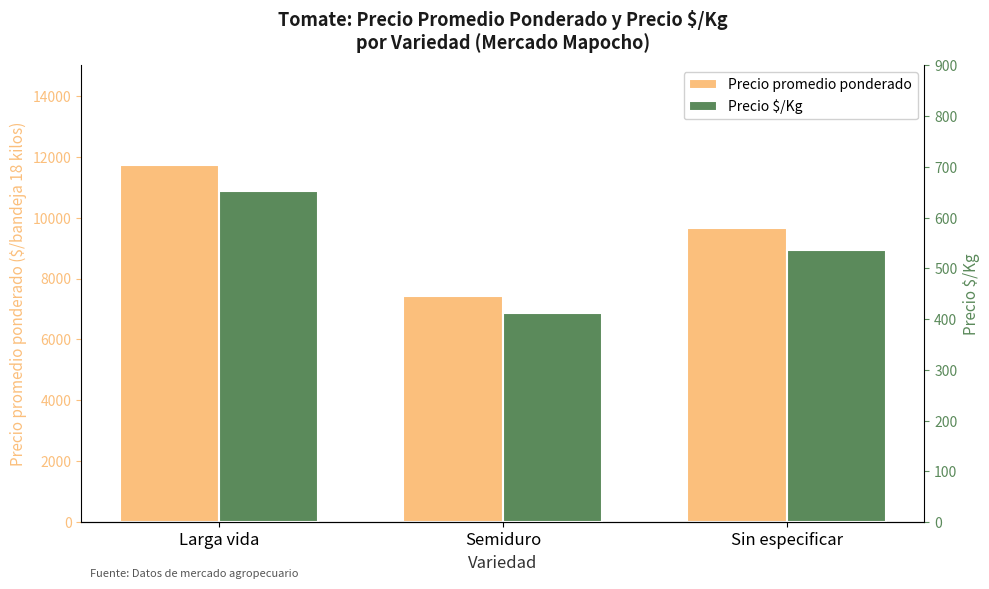

How many Precio promedio ponderado values are between 7444 and 11732?

3